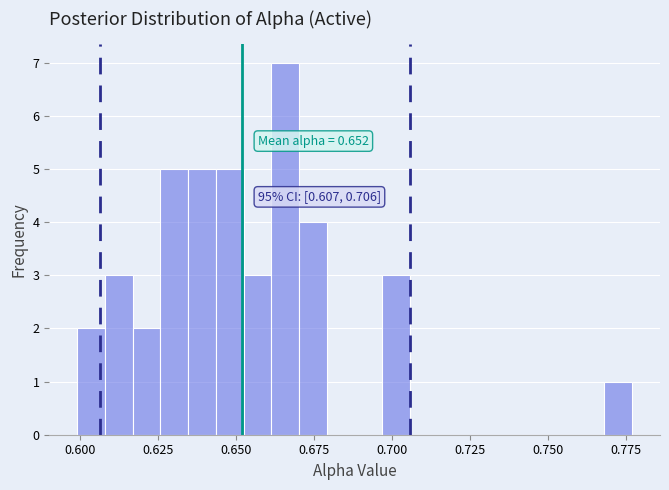

Around what value on the x-axis is the tallest bar? Give the approximate position of its centre, as read against the axis.

0.665